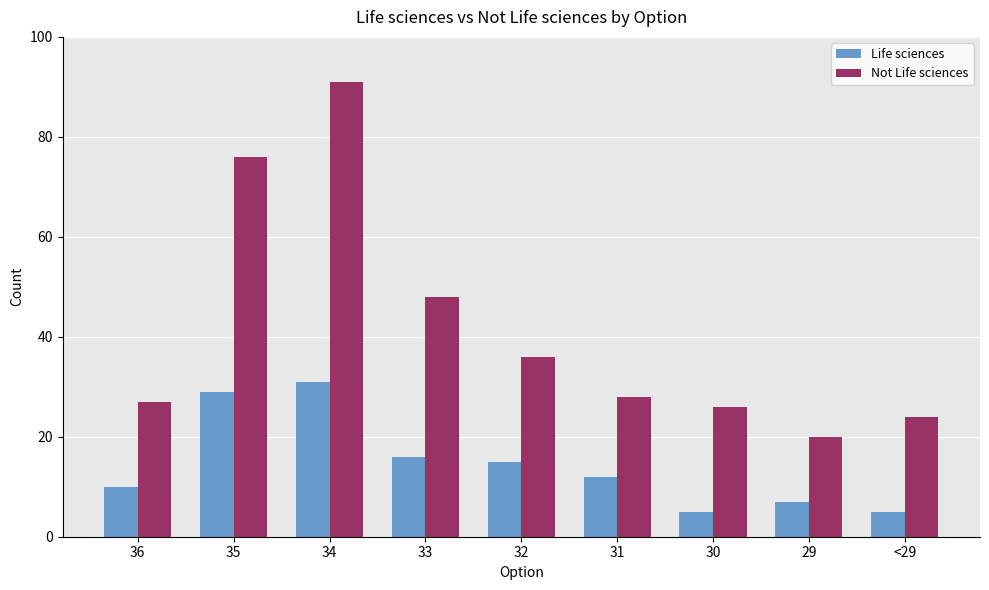

Where is Life sciences nearest to the value 18?

33